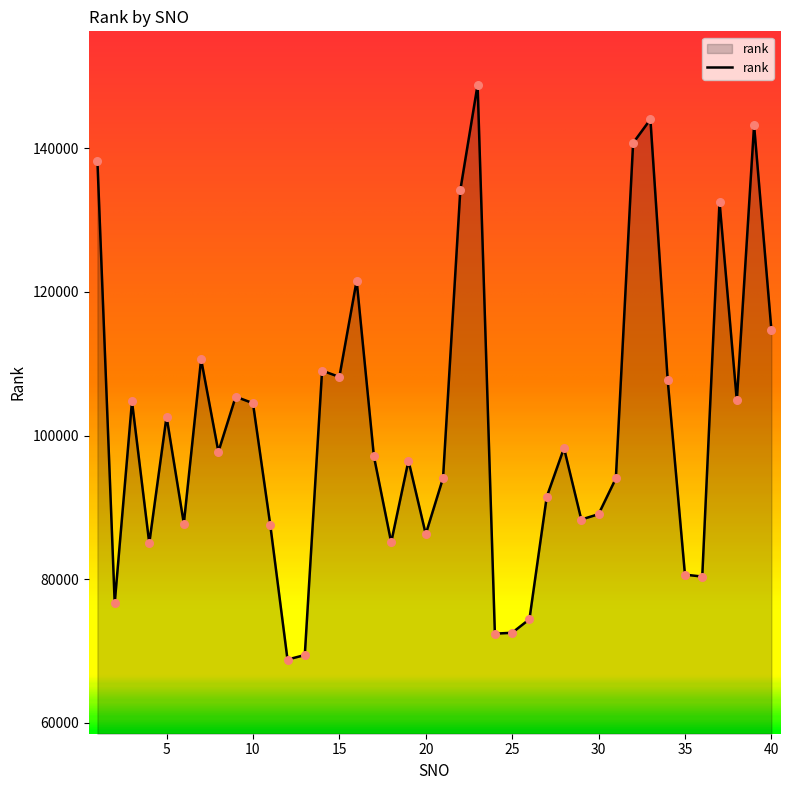

What is the greatest value displayed?

148821